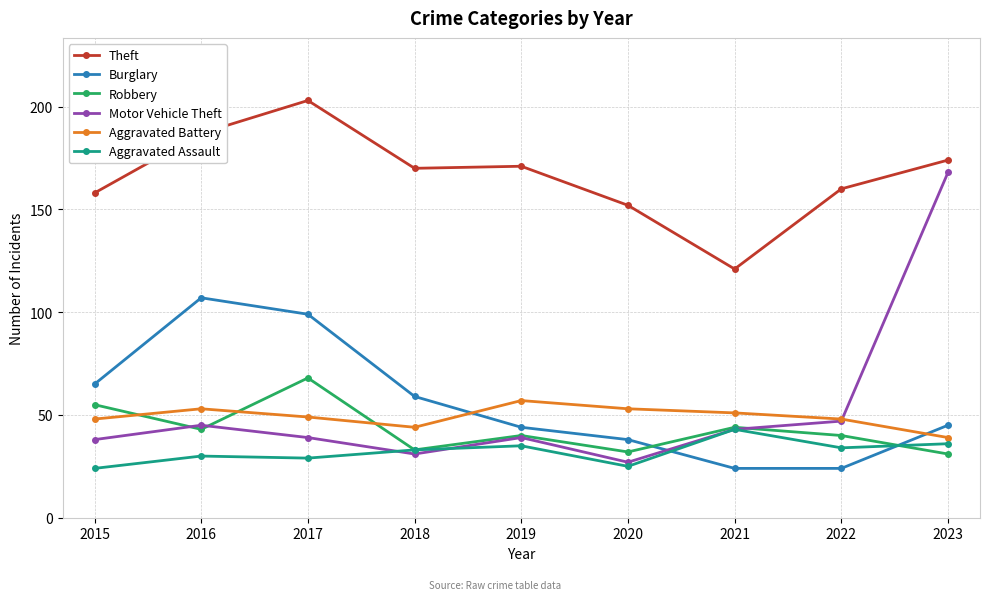

How many data points in Burglary are less than 45?

4